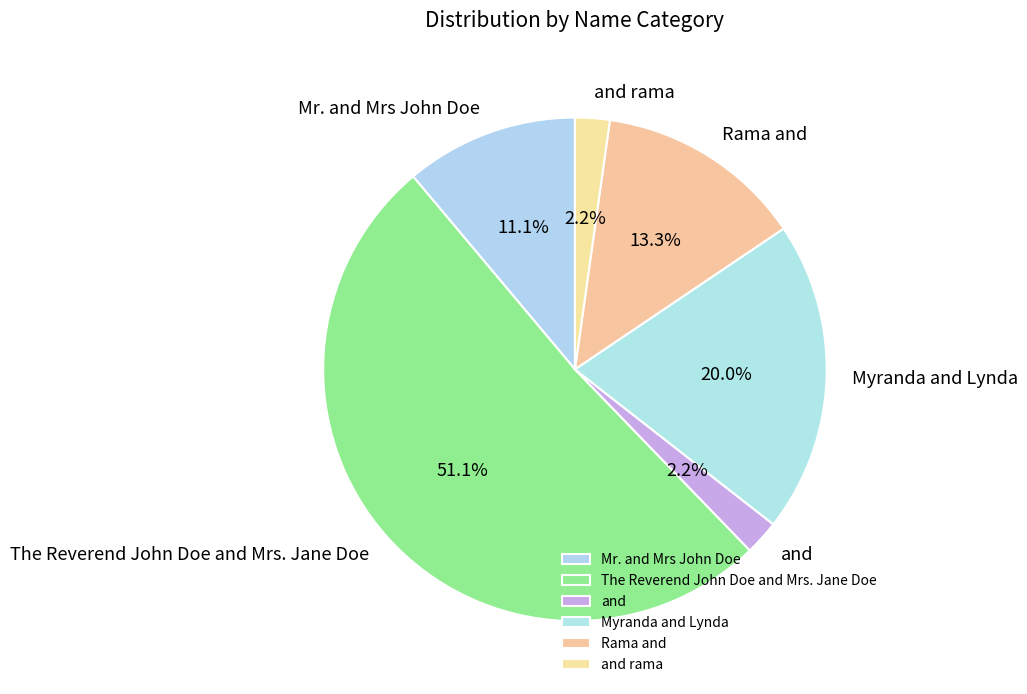

The Myranda and Lynda slice represents 7% of the pie. True or false?

False